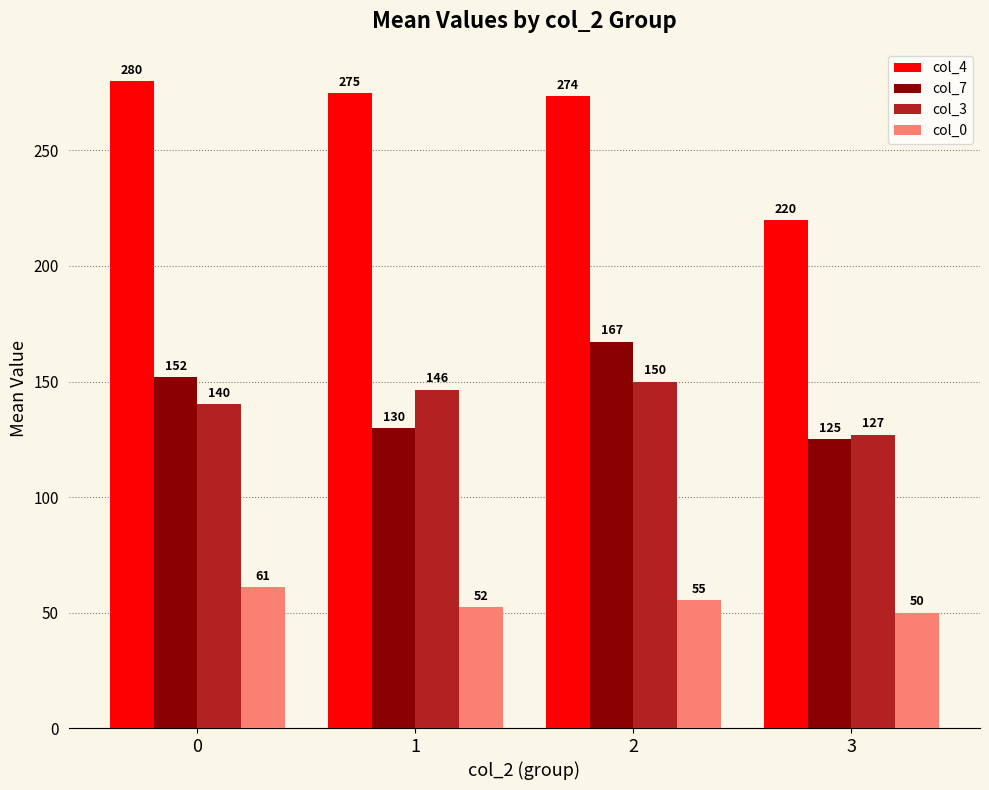

Is it true that col_3 equals 150.0 at 2?

True